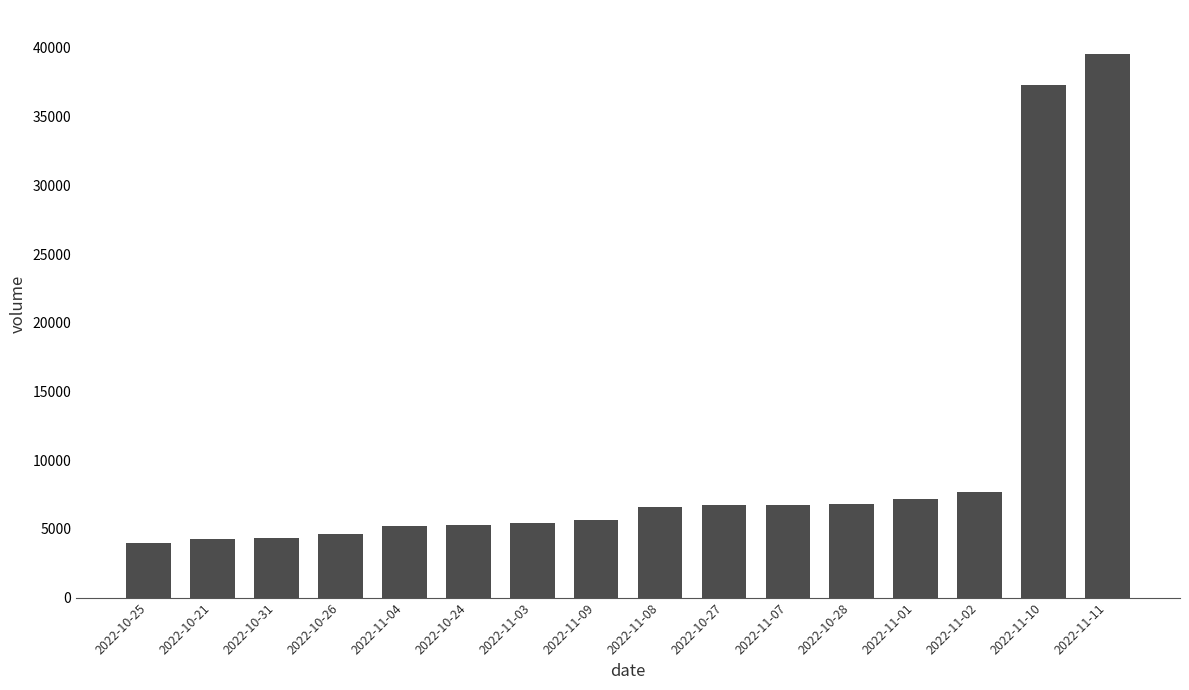

Where is the data nearest to the value 21766?

2022-11-02